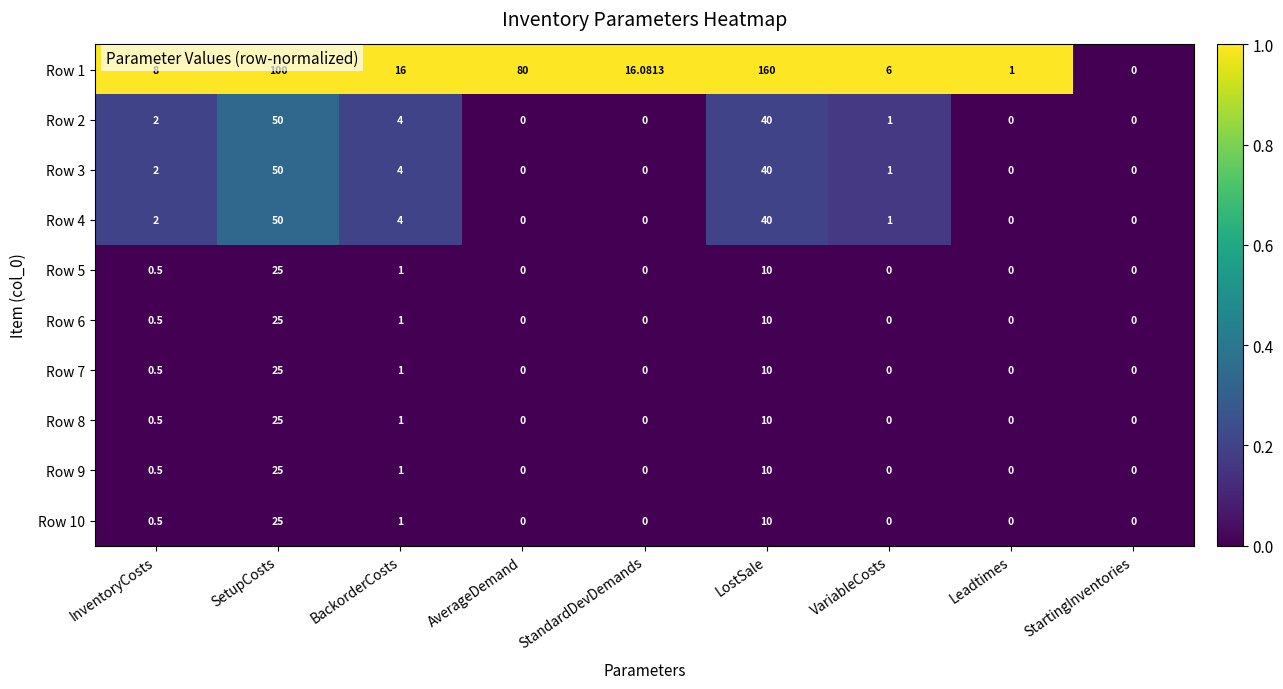

Rank the categories by Row 1 value from highest to lowest.

LostSale, SetupCosts, AverageDemand, StandardDevDemands, BackorderCosts, InventoryCosts, VariableCosts, Leadtimes, StartingInventories